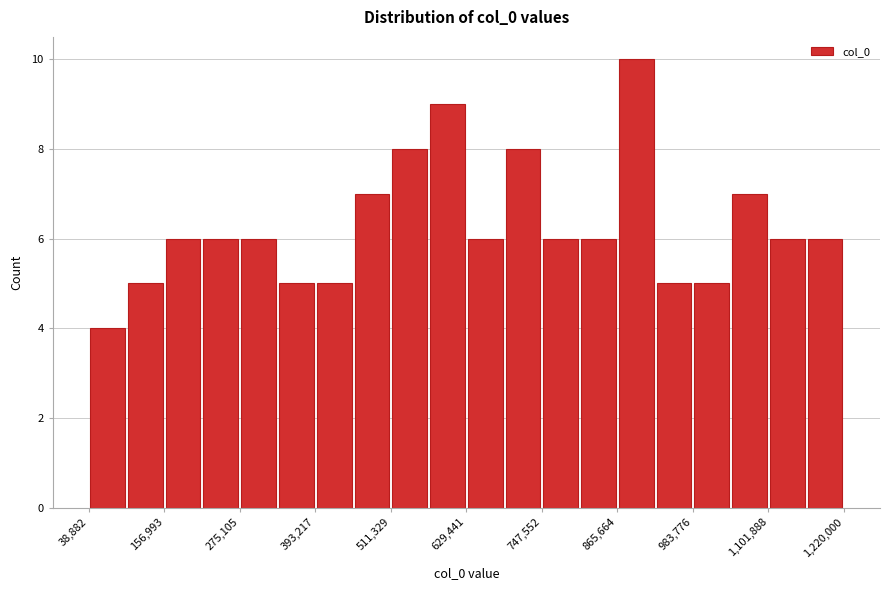

Read against the x-axis, roughly where is the centre of the tallest bar?

900000